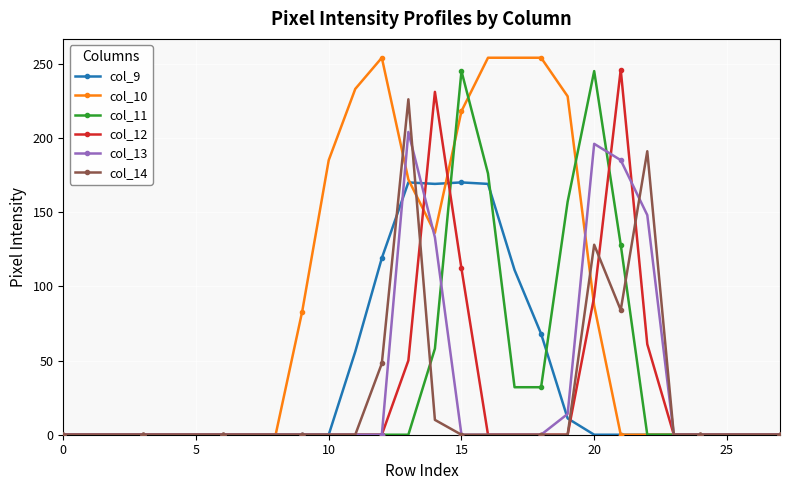

Which series has the largest range (max minus min)?

col_10